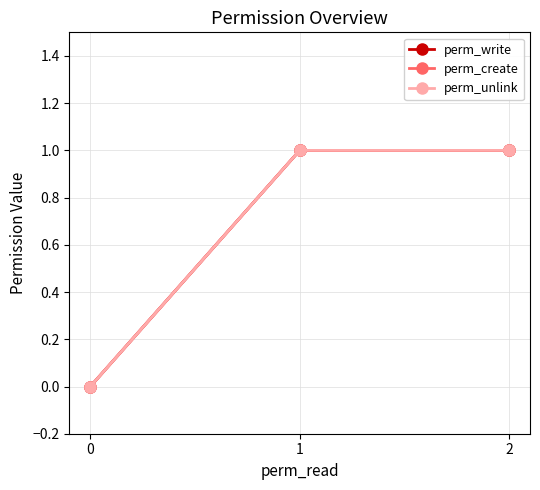

Is this an area chart (filled region under the line)?

No